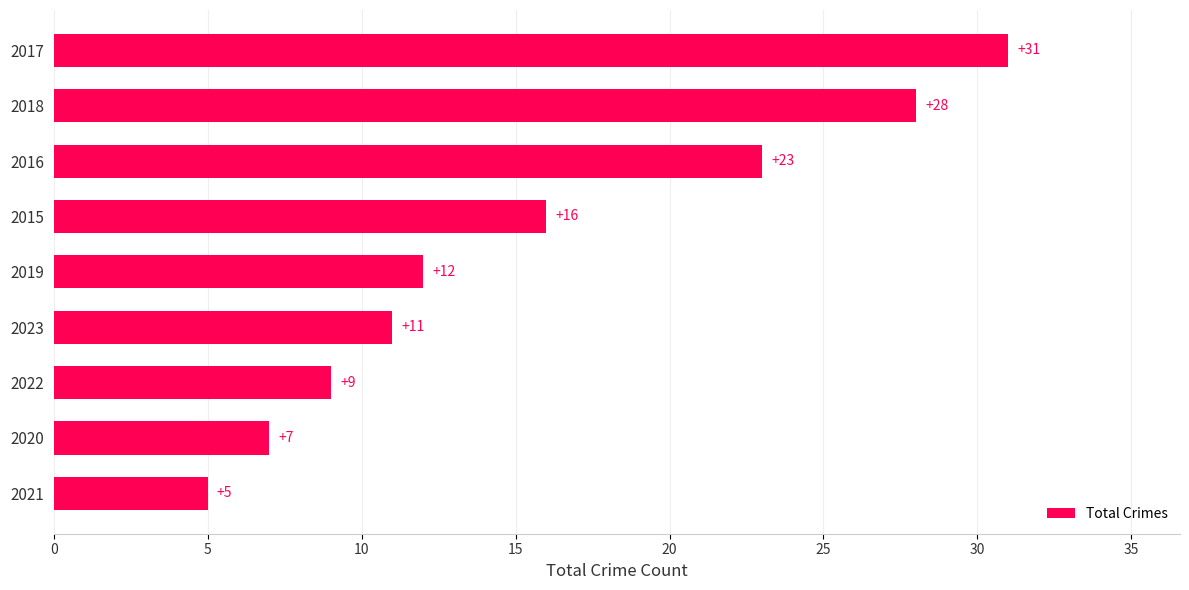

What is the difference between the second highest and second lowest values?

21